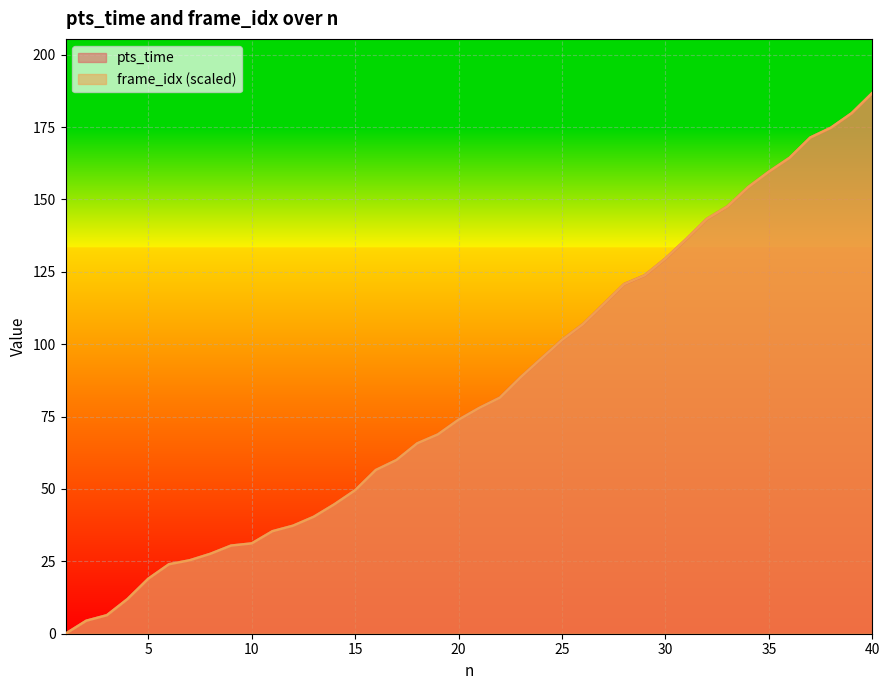

What is the average value of the pts_time series?

84.3